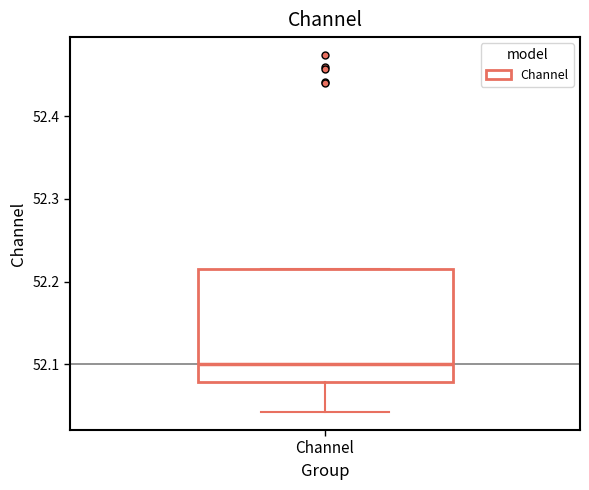

Where does the lower whisker of the box for Channel end on the y-axis? The values are not printed on the chart, so give them approximately, as read against the axis.

52.04